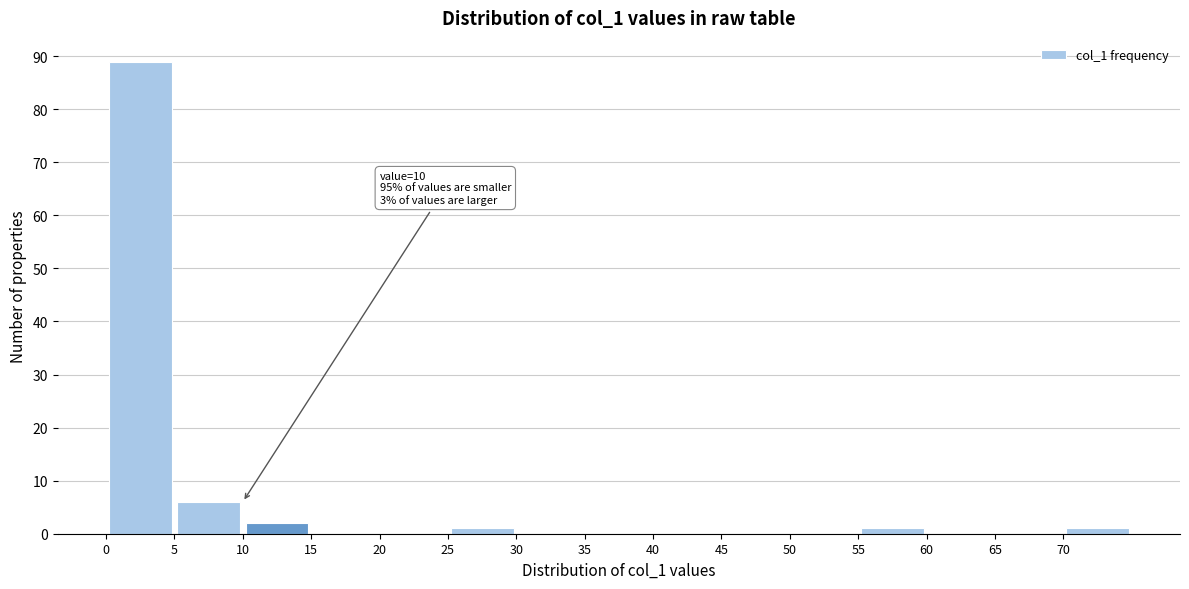

Over which range of the x-axis is the bar tallest?

0 to 5